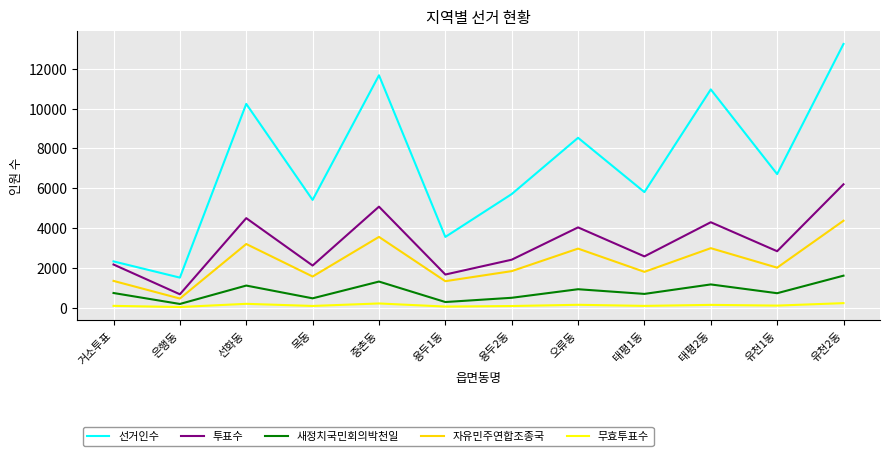

Rank the series at 유천1동 from highest to lowest value.

선거인수, 투표수, 자유민주연합조종국, 새정치국민회의박천일, 무효투표수